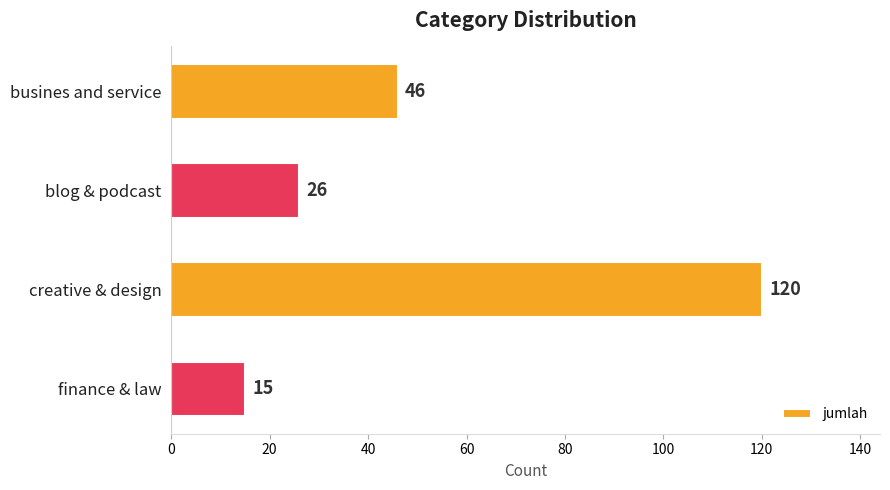

Reading top to bottom, list all the values displayed in this chart.

busines and service=46	blog & podcast=26	creative & design=120	finance & law=15